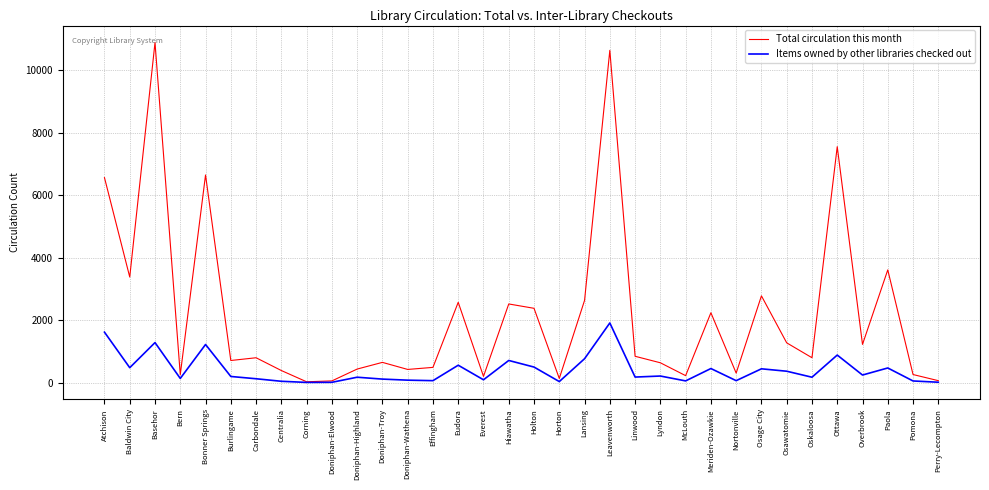

List the series in order of their peak value, lowest first.

Items owned by other libraries checked out, Total circulation this month